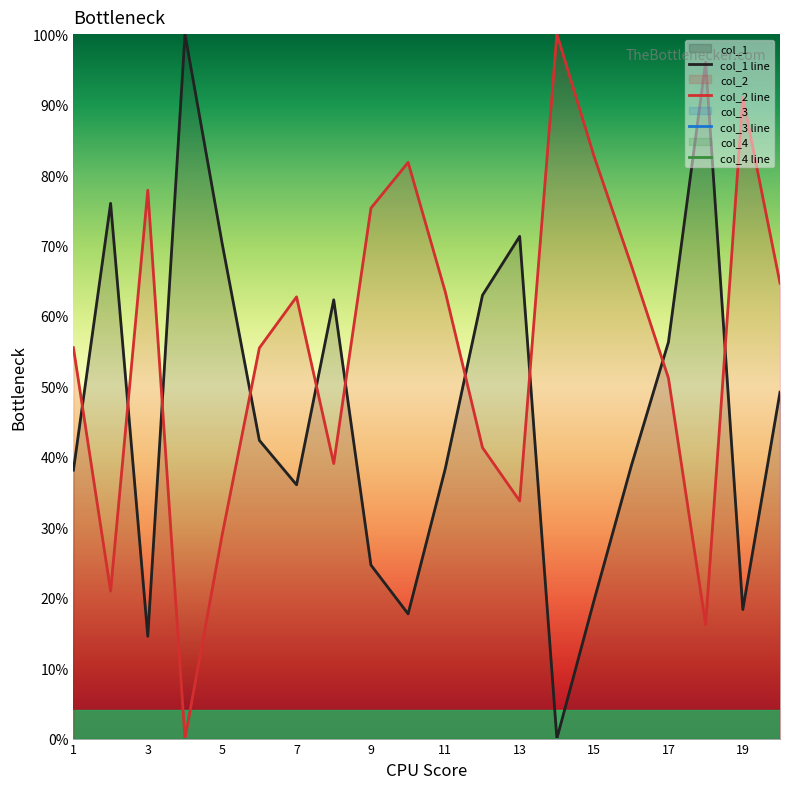

The value of col_2 line at 1 is 21.7. True or false?

False